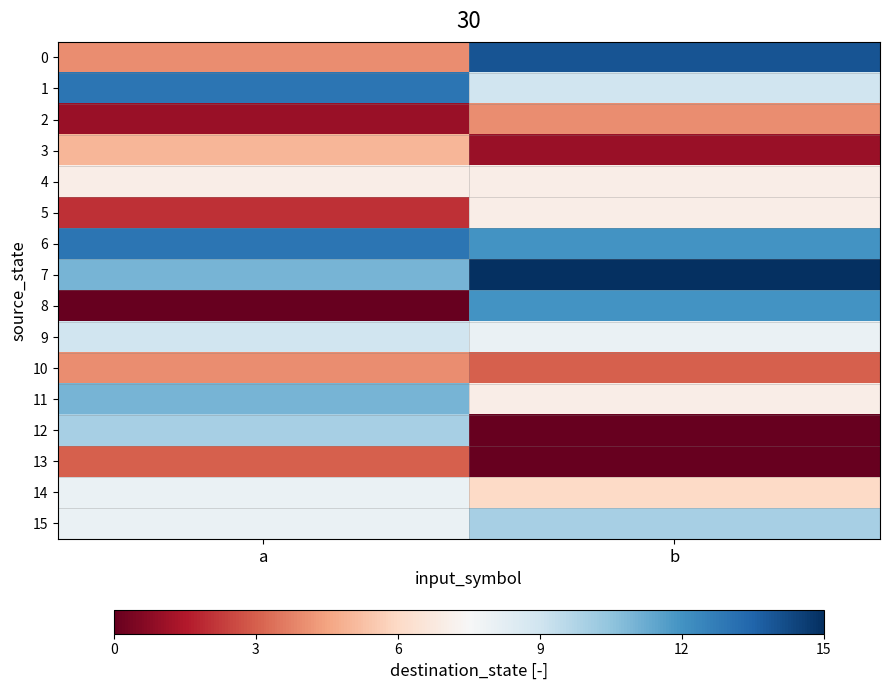

What is the difference between the highest and lowest values at b?

2.0